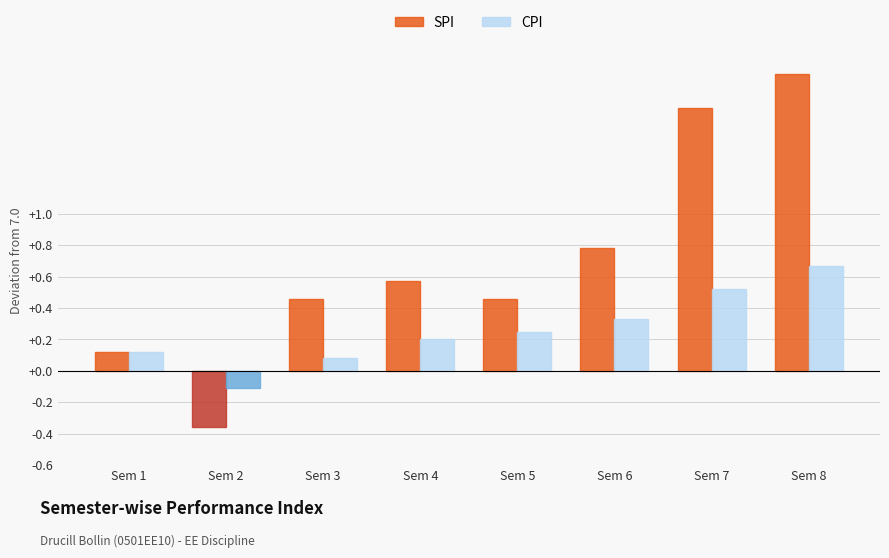

Is it true that CPI equals 0.1 at Sem 6?

False